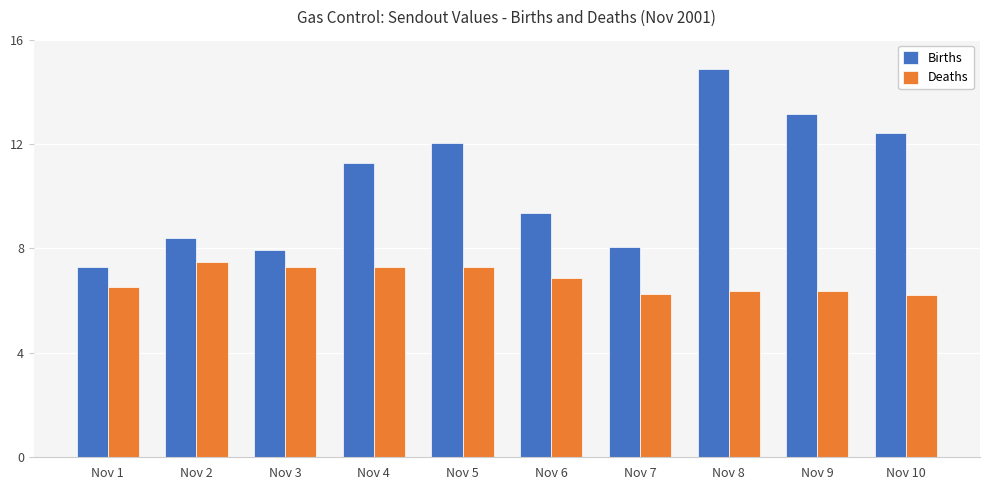

What is the lowest value of the Births series?

7.3